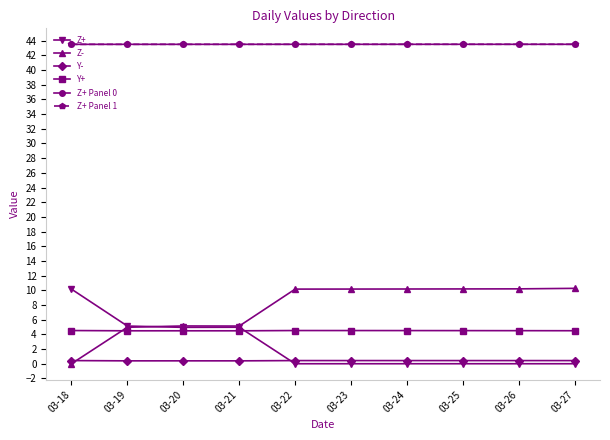

At 03-20, list the series in order from largest to smallest.

Z+ Panel 0, Z+ Panel 1, Z-, Z+, Y+, Y-